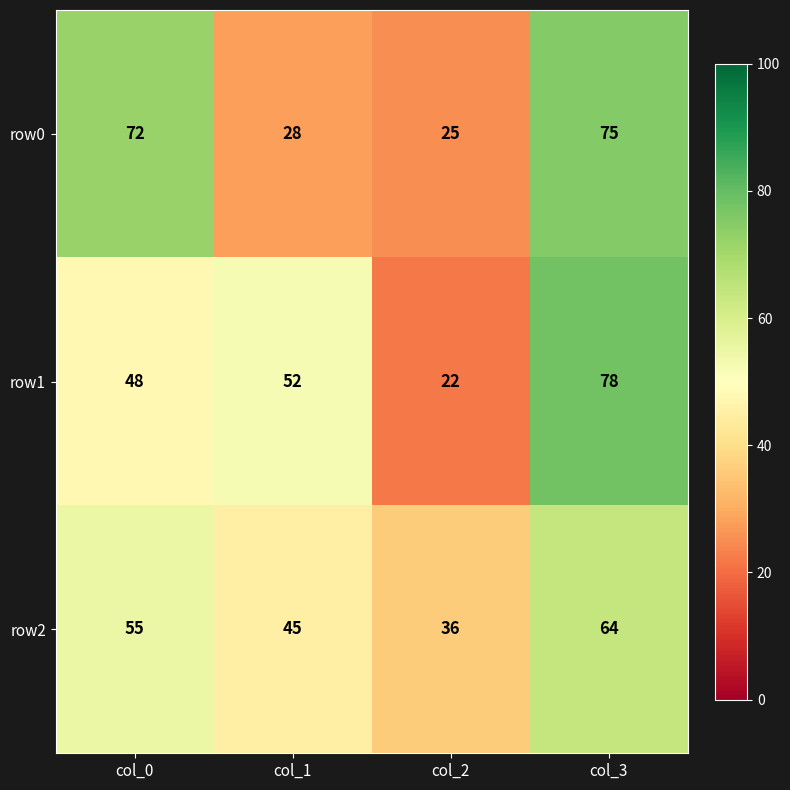

The row0 series shows 40 at col_2. True or false?

False